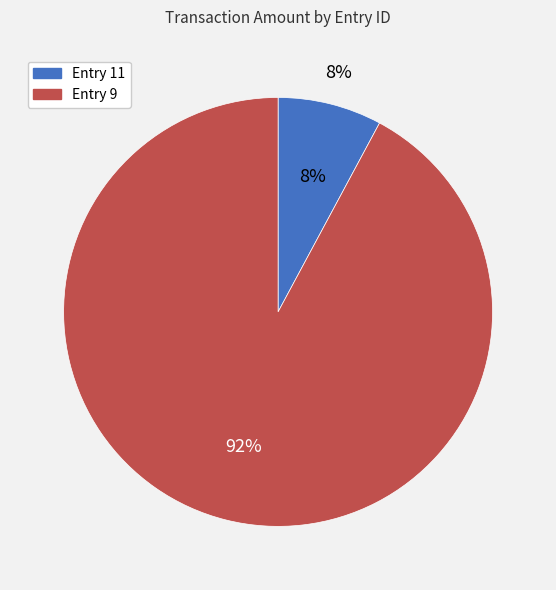

What is the ratio of the value at 11 to the value at 9?

0.1